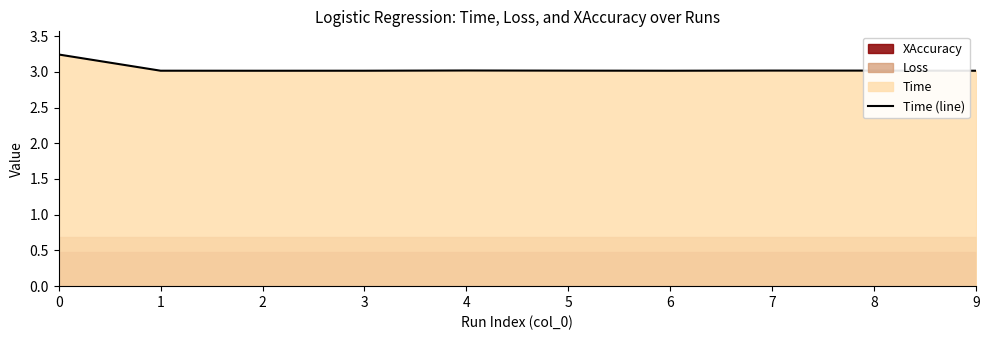

Where is the first local minimum?

2